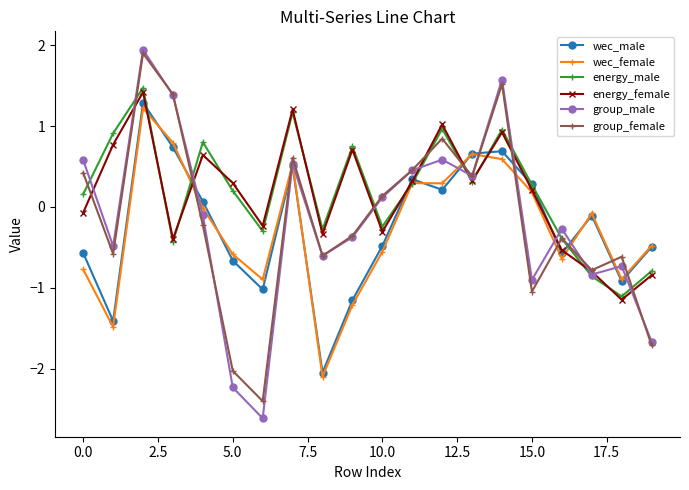

After their last crossing, which series has the higher values: group_female or wec_male?

wec_male